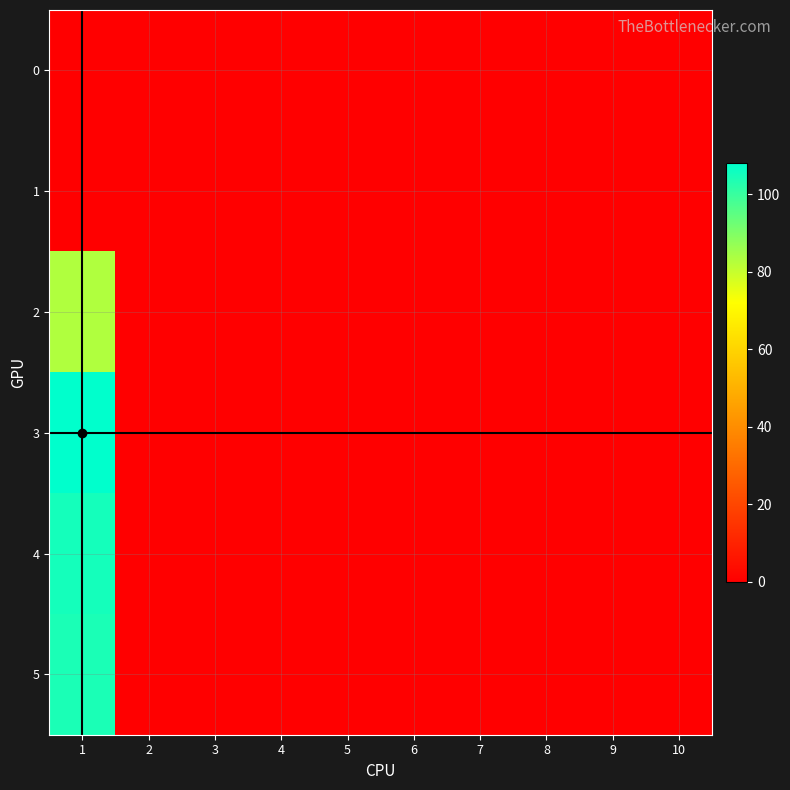

How many categories are shown in the chart?

10